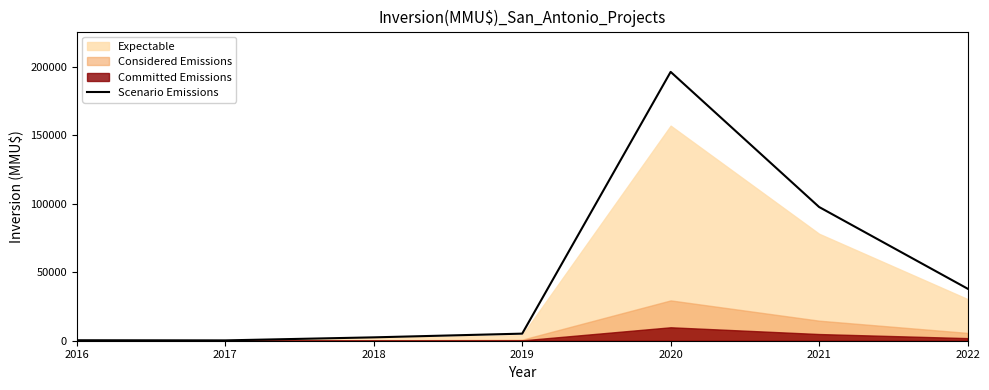

What is the minimum value shown in the chart?

250